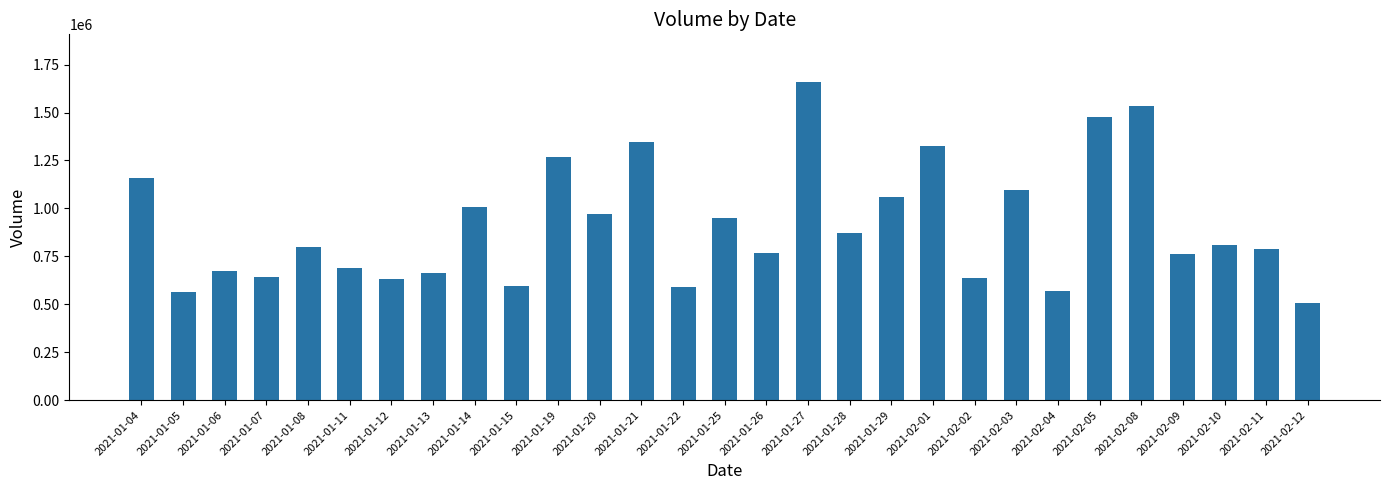

Which has a higher value, 2021-01-29 or 2021-02-02?

2021-01-29